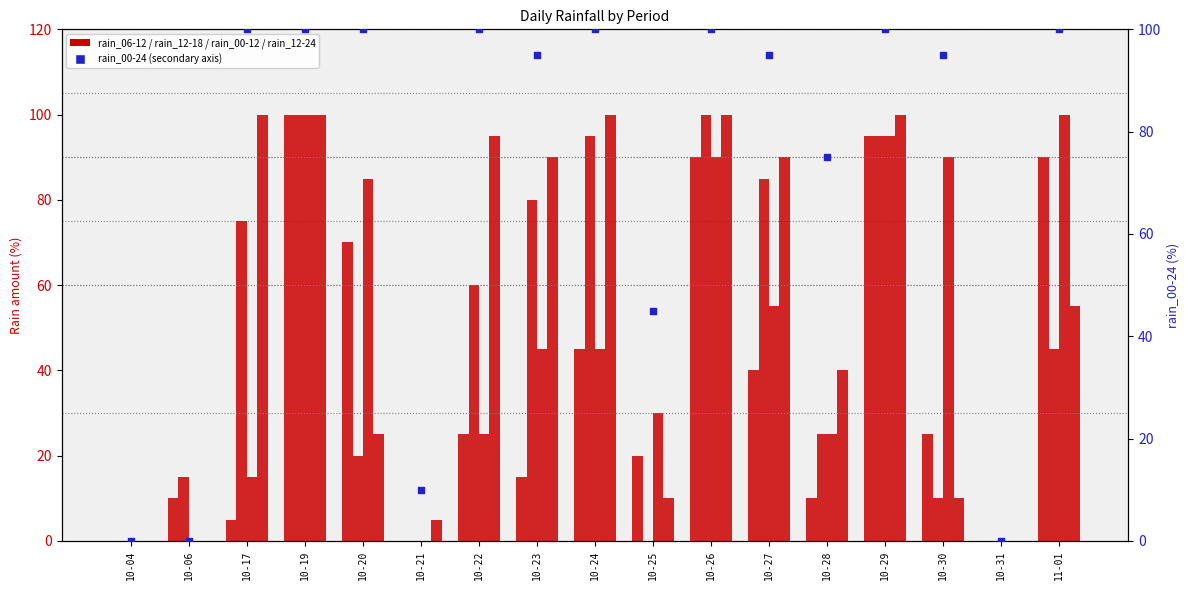

What are all the series names shown in the legend?

rain_06-12, rain_12-18, rain_00-12, rain_12-24, rain_00-24